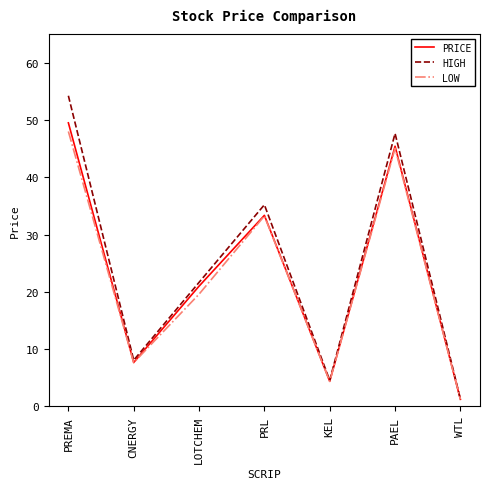

Is it true that PRICE equals 4.4 at KEL?

True